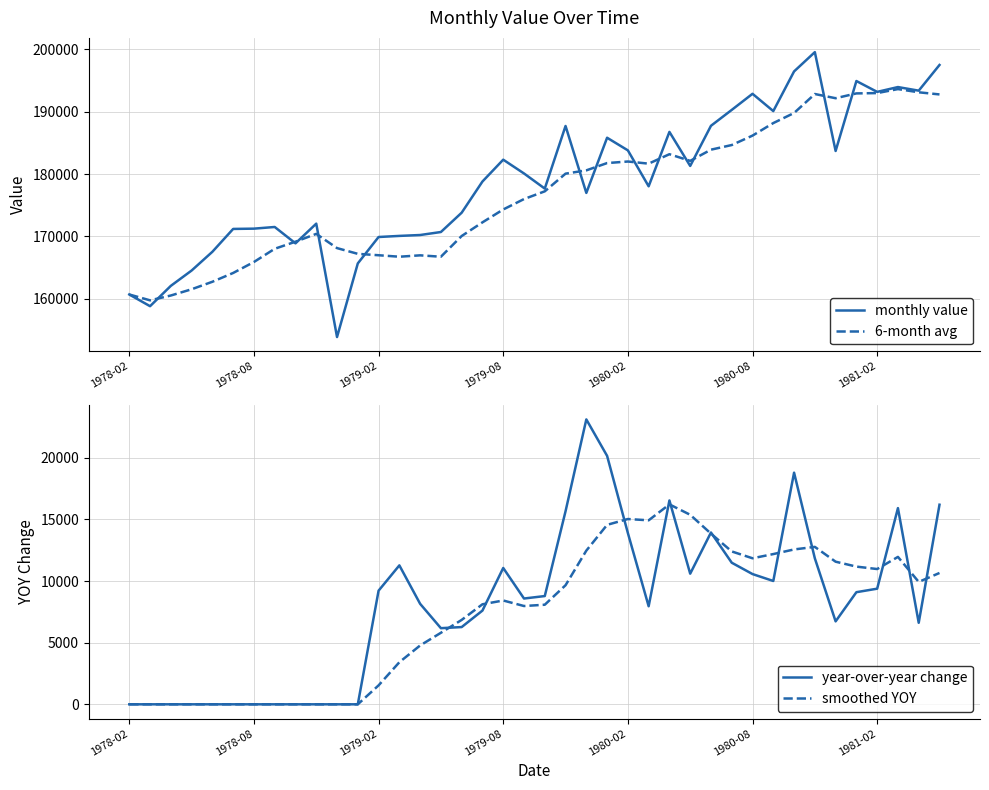

Reading right to left, list all the values displayed in this chart.

monthly value: 197483.0	193364.0	193942.0	193168.0	194909.0	183694.0	199542.0	196449.0	190089.0	192861.0	190280.0	187732.0	181294.0	186752.0	178029.0	183790.0	185815.0	176966.0	187702.0	177662.0	180087.0	182297.0	178796.0	173797.0	170699.0	170218.0	170075.0	169899.0	165665.0	153859.0	172042.0	168882.0	171506.0	171239.0	171193.0	167531.0	164524.0	162067.0	158806.0	160682.0
6-month avg: 192760.0	193103.2	193617.3	192975.2	192924.0	192152.5	192825.5	189784.2	188168.0	186158.0	184646.2	183902.0	182107.7	183175.7	181660.7	182003.7	181754.8	180585.0	180056.8	177223.0	175982.3	174313.7	172247.3	170058.8	166735.8	166959.7	166737.0	166975.5	167198.8	168120.2	170398.8	169145.8	168010.0	165893.3	164133.8	162722.0	161519.8	160518.3	159744.0	160682.0
year-over-year change: 16189.0	6612.0	15913.0	9378.0	9094.0	6728.0	11840.0	18787.0	10002.0	10564.0	11484.0	13935.0	10595.0	16534.0	7954.0	13891.0	20150.0	23107.0	15660.0	8780.0	8581.0	11058.0	7603.0	6266.0	6175.0	8151.0	11269.0	9217.0	0.0	0.0	0.0	0.0	0.0	0.0	0.0	0.0	0.0	0.0	0.0	0.0
smoothed YOY: 10652.3	9927.5	11956.7	10971.5	11169.2	11567.5	12768.7	12561.2	12185.7	11844.3	12398.8	13843.2	15371.8	16216.0	14923.7	15028.2	14556.0	12464.8	9658.0	8077.2	7972.3	8420.3	8113.5	6846.3	5802.0	4772.8	3414.3	1536.2	0.0	0.0	0.0	0.0	0.0	0.0	0.0	0.0	0.0	0.0	0.0	0.0